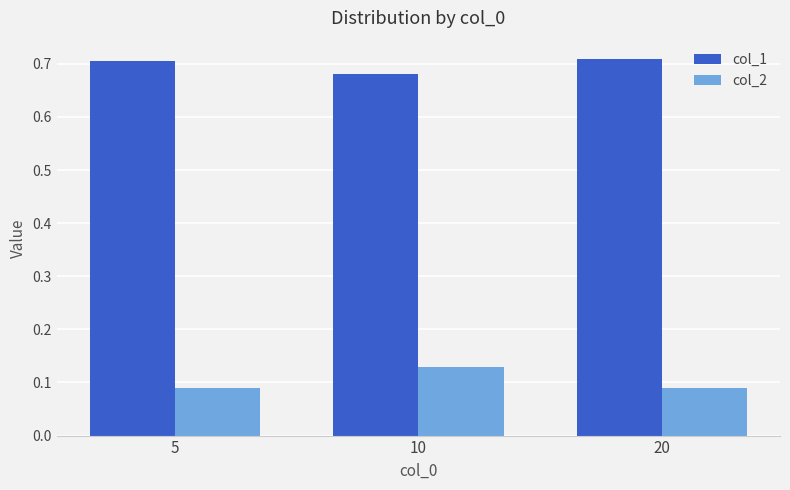

What is the total value across all series at 20?

0.8